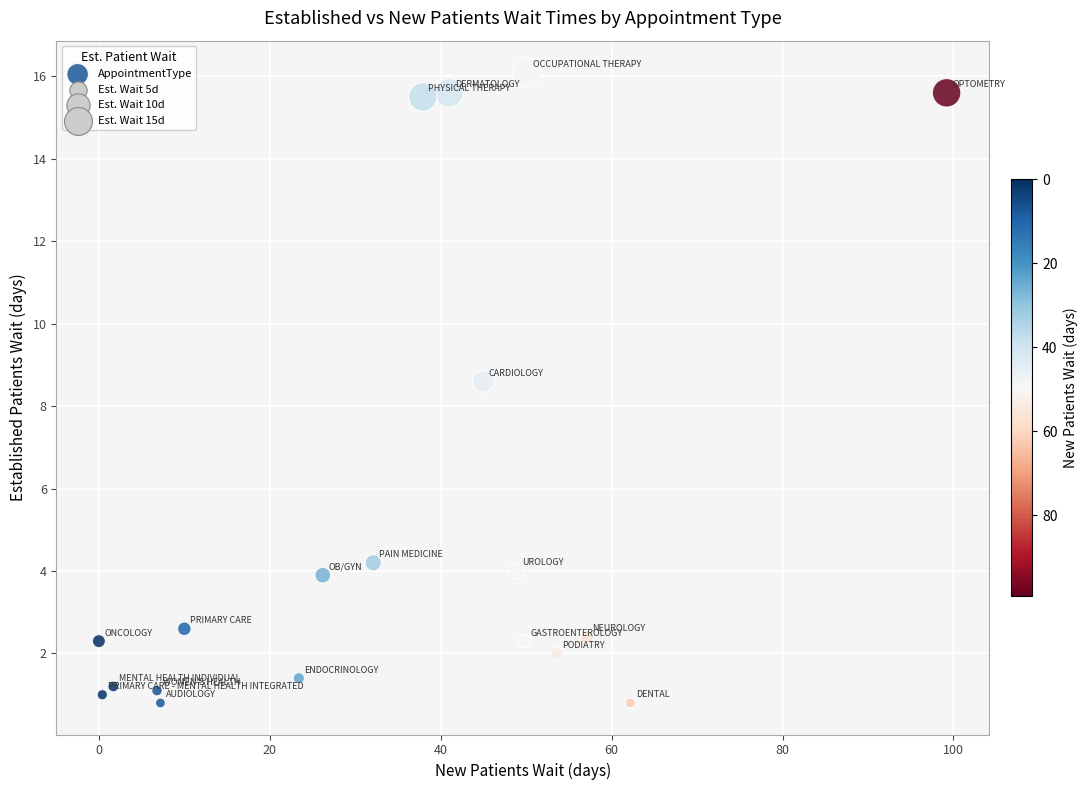

What is the range of Y values (max minus min)?

15.3